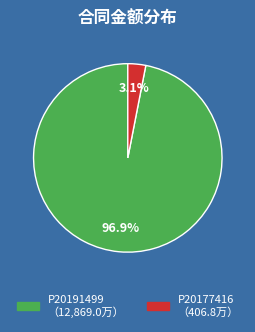

Between P20191499 and P20177416, which is larger?

P20191499